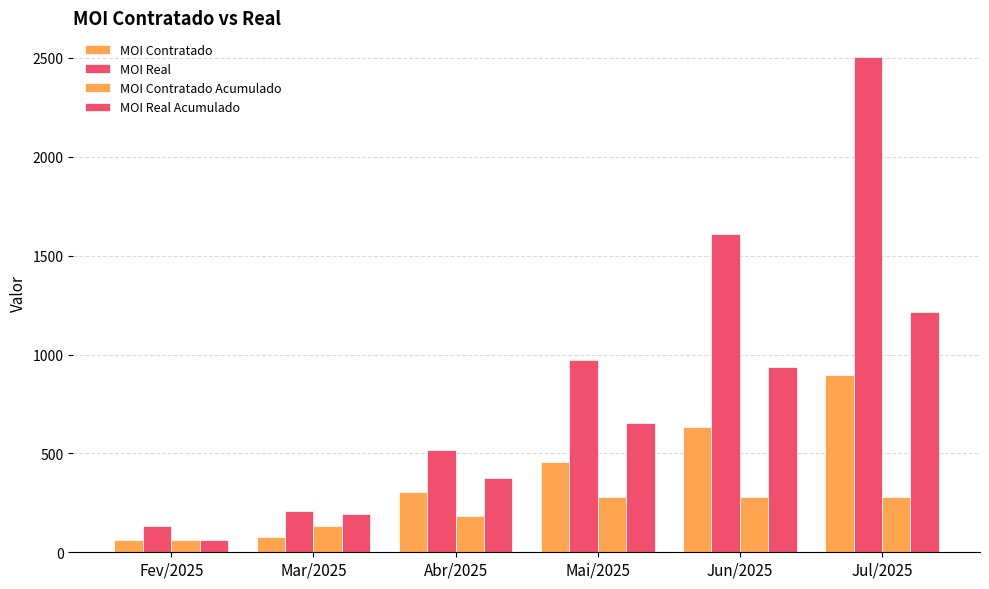

How many values in the MOI Real series are below 972?

3